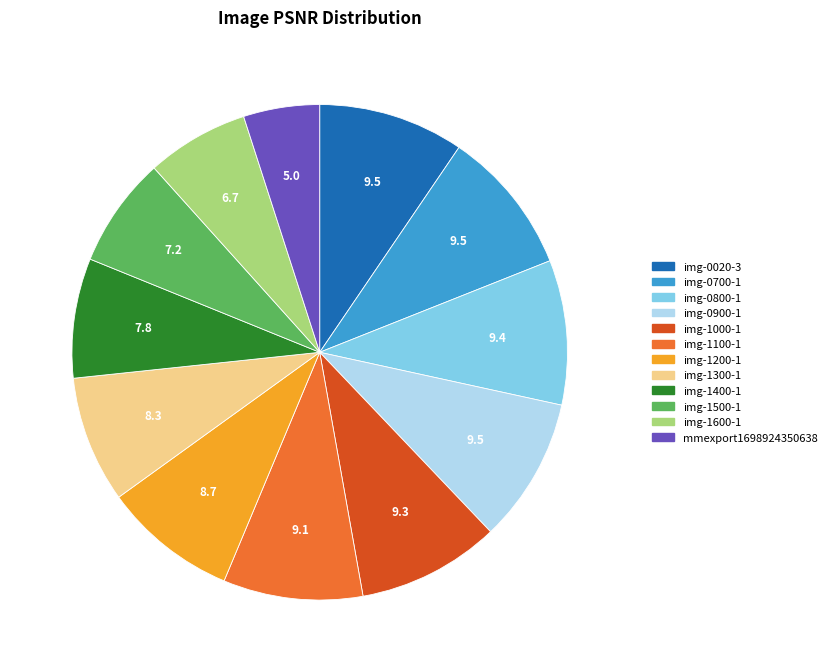

Which category has the smallest portion of the pie?

mmexport1698924350638